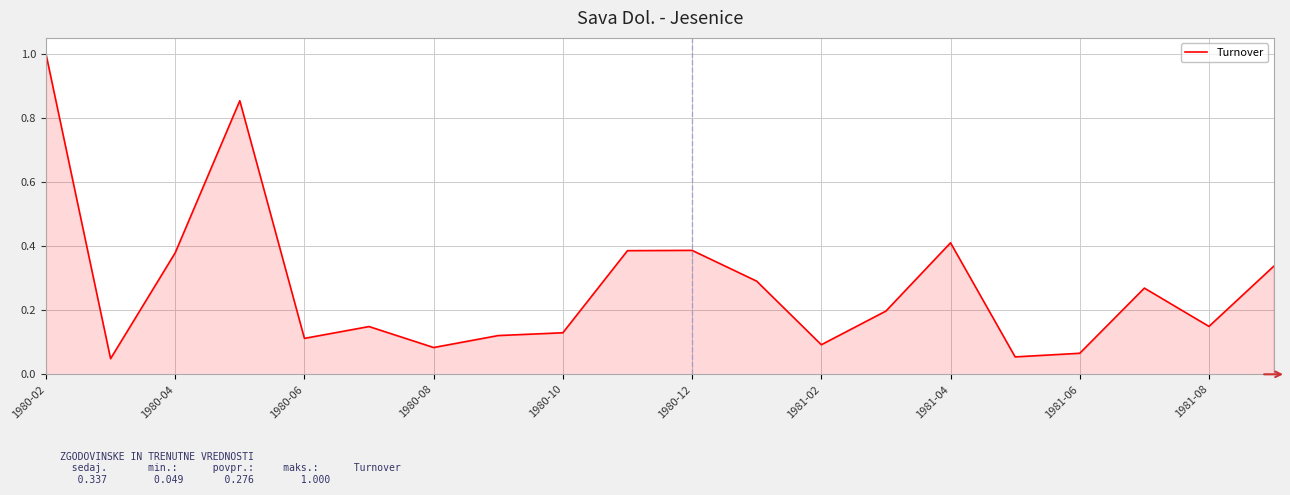

What is the difference between the maximum and minimum values?

1.0